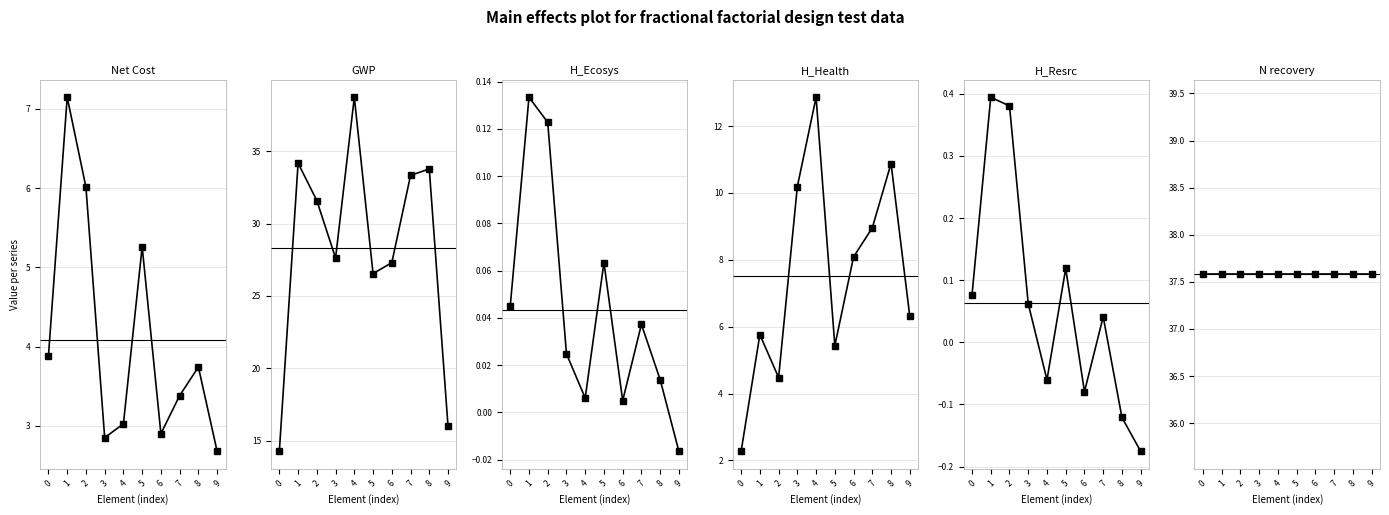

Between 5 and 3, which is larger?

5